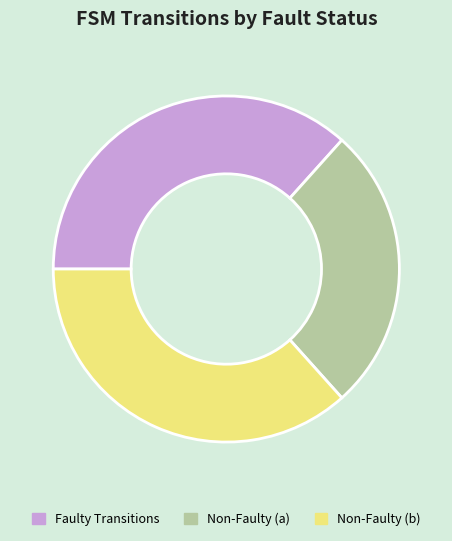

How many slices are in this pie chart?

3